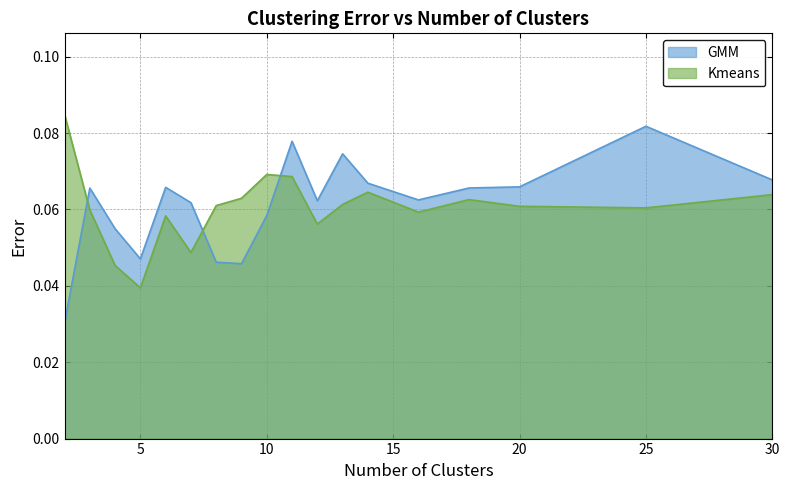

Between 4 and 13, which series saw the biggest shift?

GMM